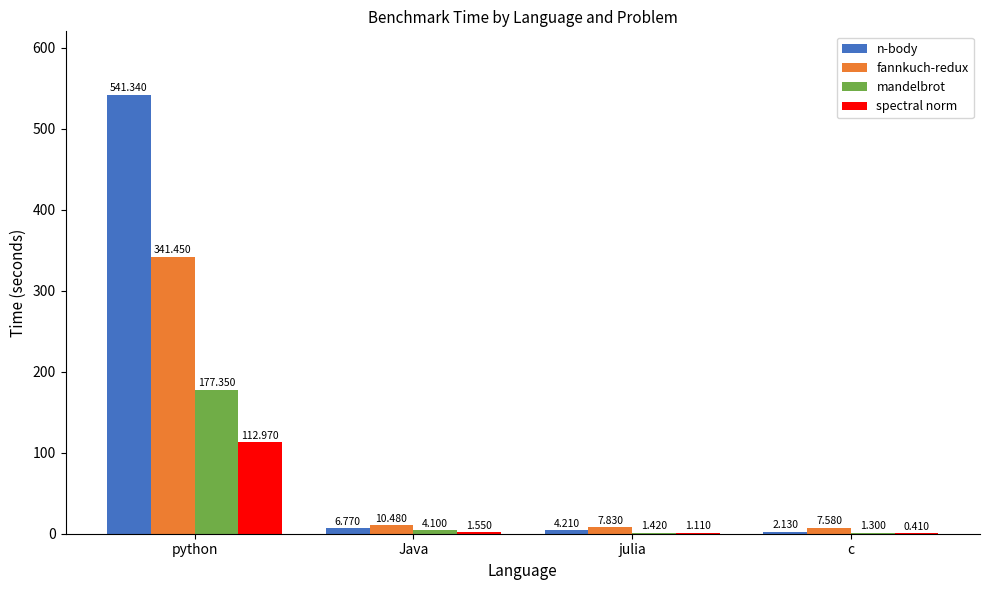

How many groups of bars are there?

4